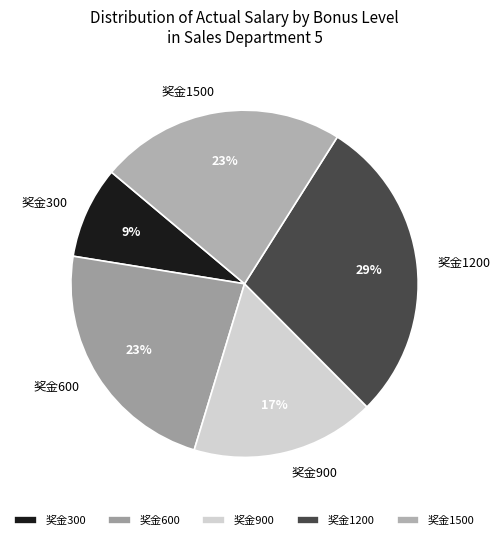

Does 奖金1200 represent more than half of the total?

No